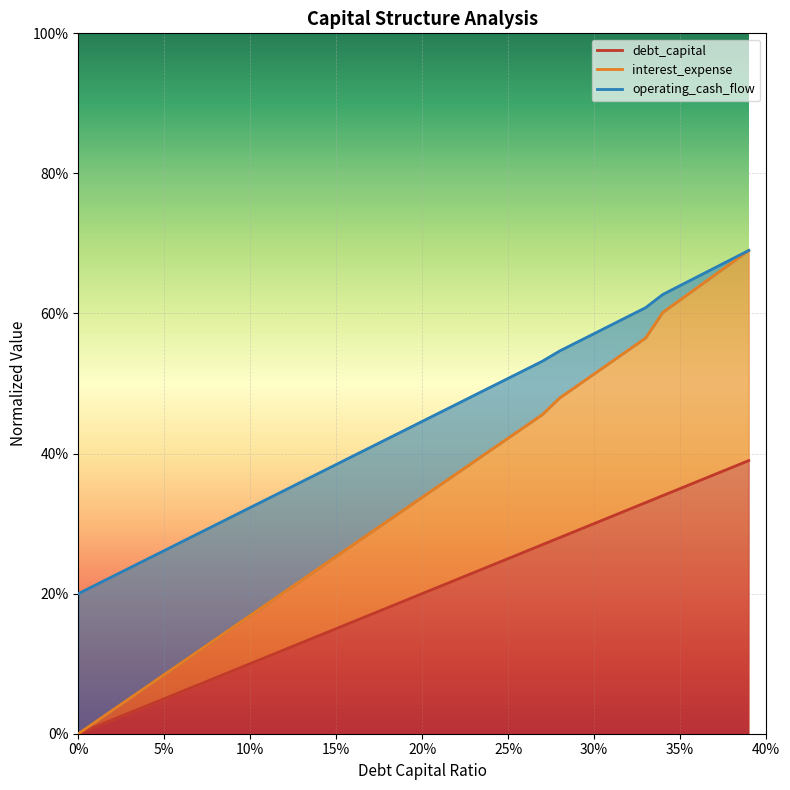

Which category has the highest value across all series?

0.39